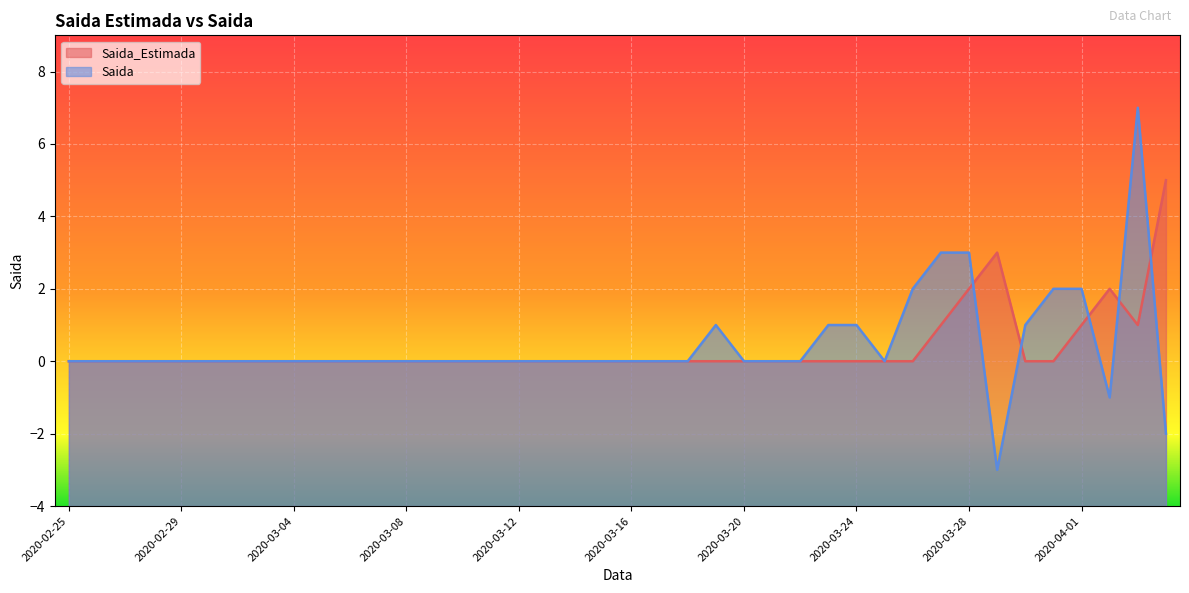

What is the greatest value displayed?

7